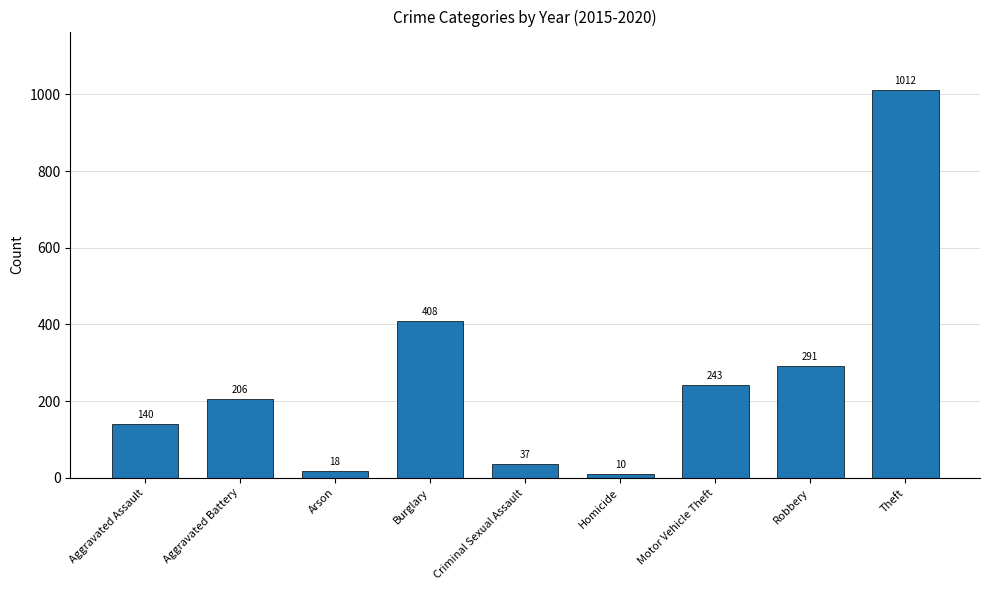

Which has a higher value, Burglary or Homicide?

Burglary